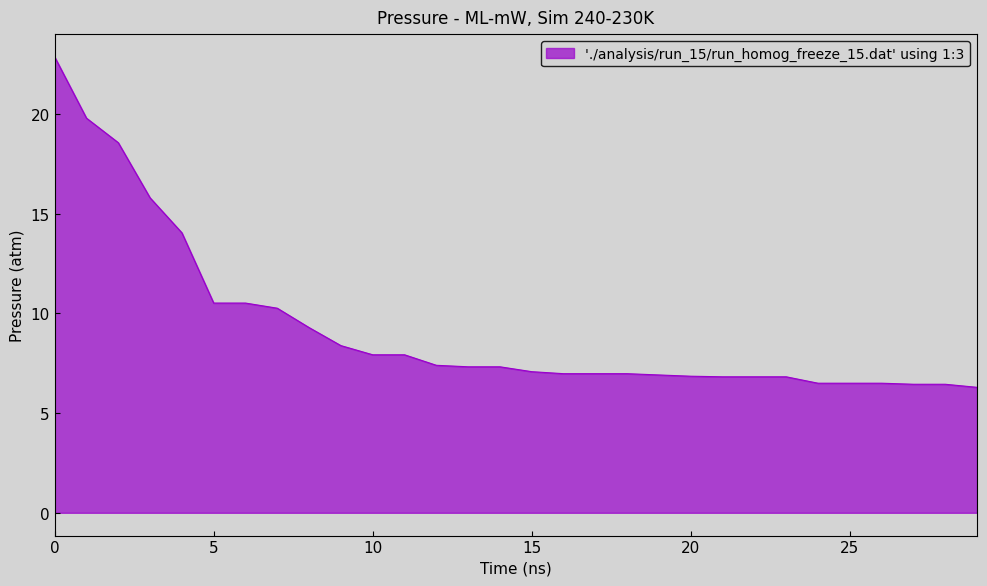

What is the maximum value shown in the chart?

22.9